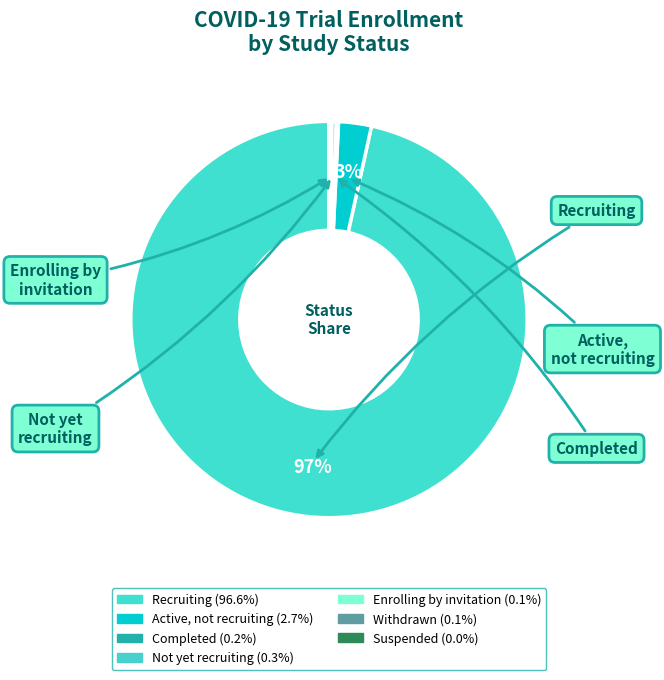

What is the majority slice?

Recruiting